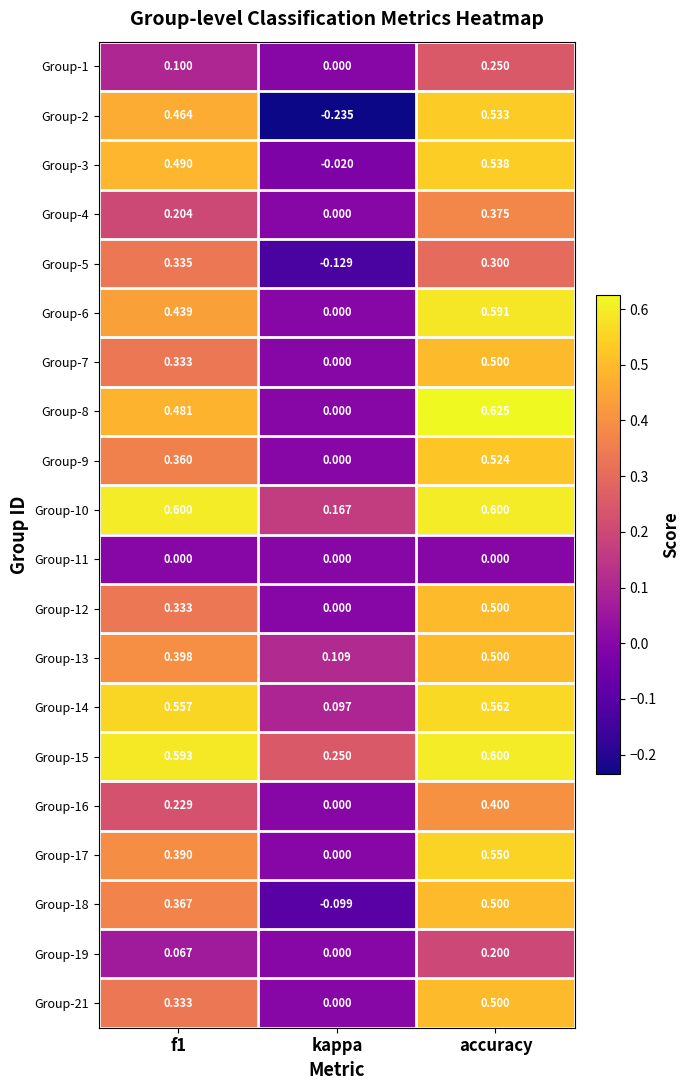

At which category is the sum across all series the highest?

accuracy